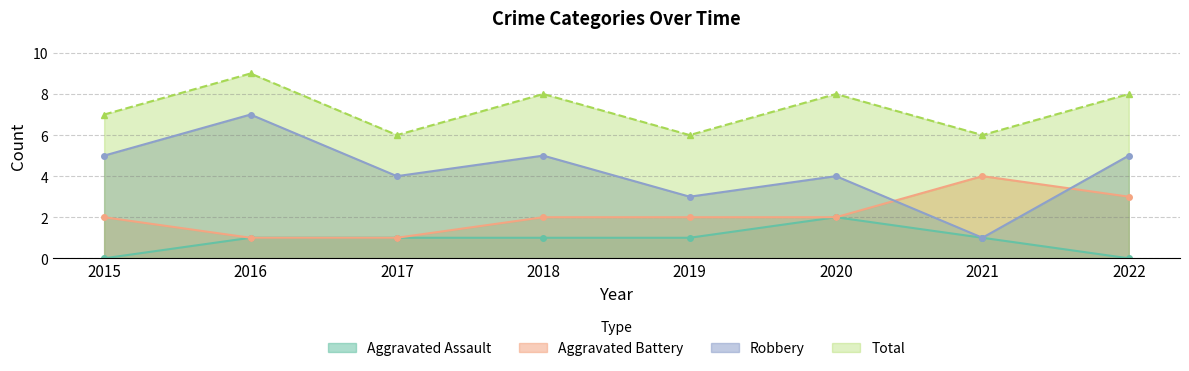

True or false: Robbery and Aggravated Assault cross at least once.

False